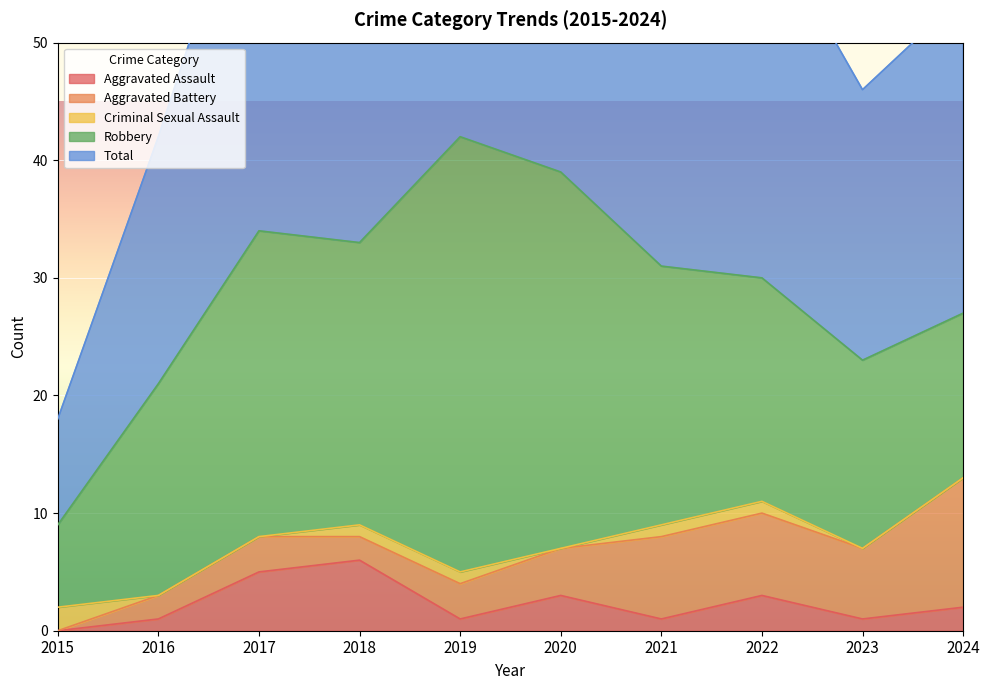

True or false: Aggravated Assault has a value of 6 at 2018.

True